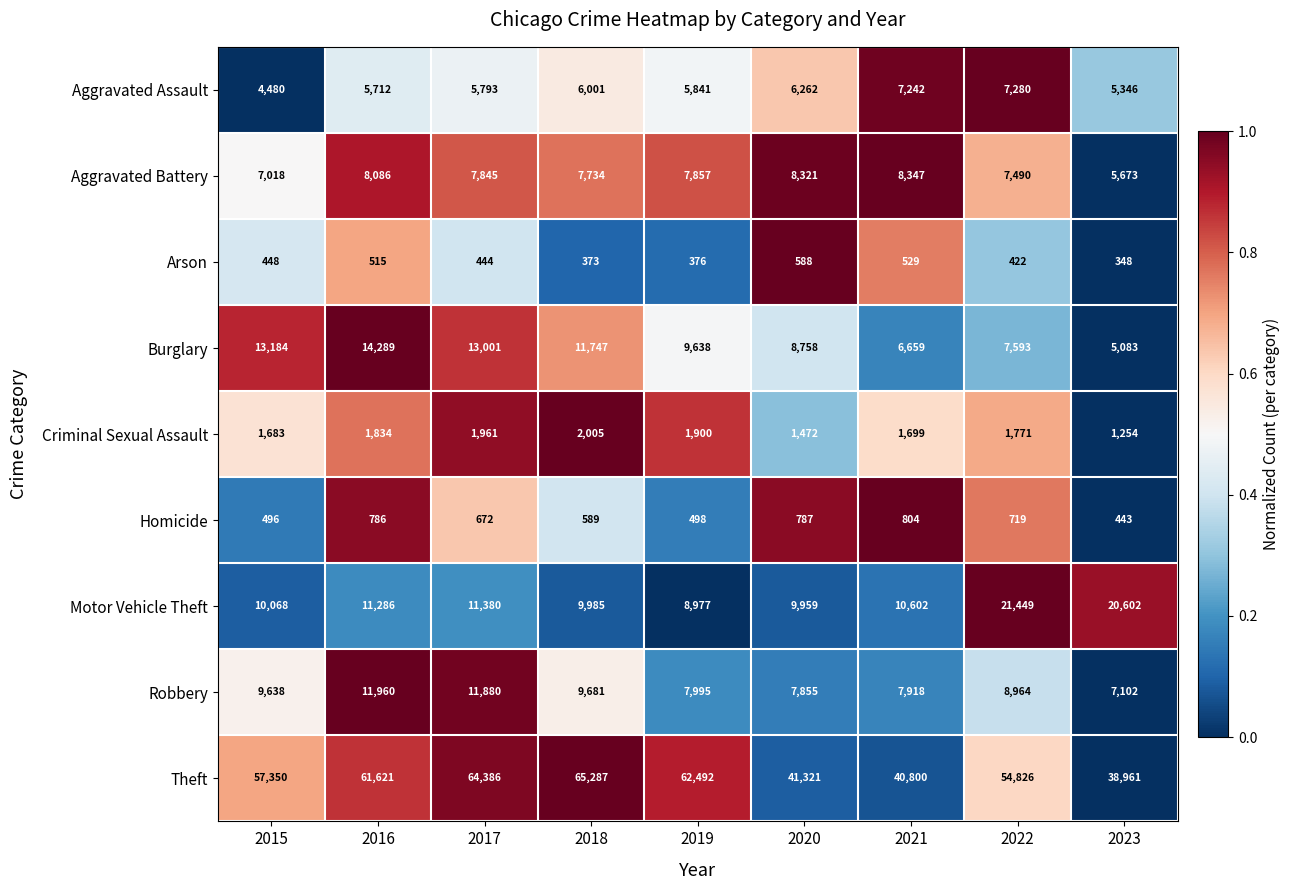

At which category is the sum across all series the highest?

2017